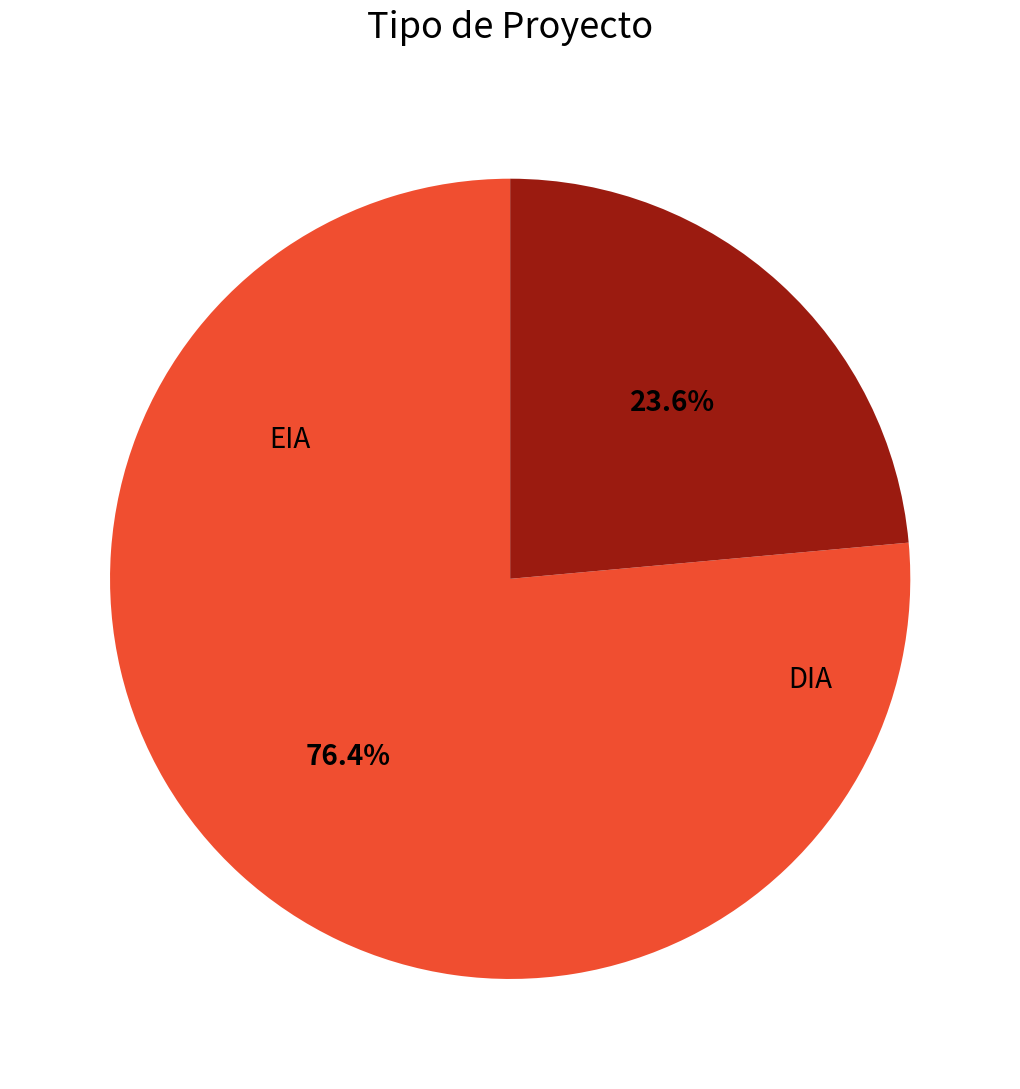

Rank the categories by value from highest to lowest.

DIA, EIA